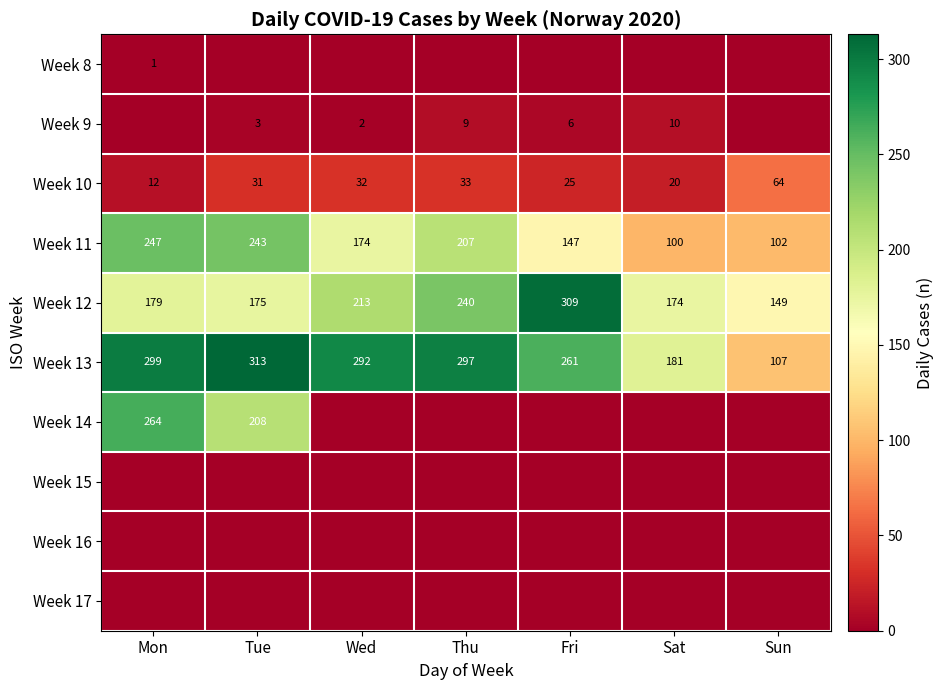

List the labels in order of Week 12 value, smallest first.

Sun, Sat, Tue, Mon, Wed, Thu, Fri